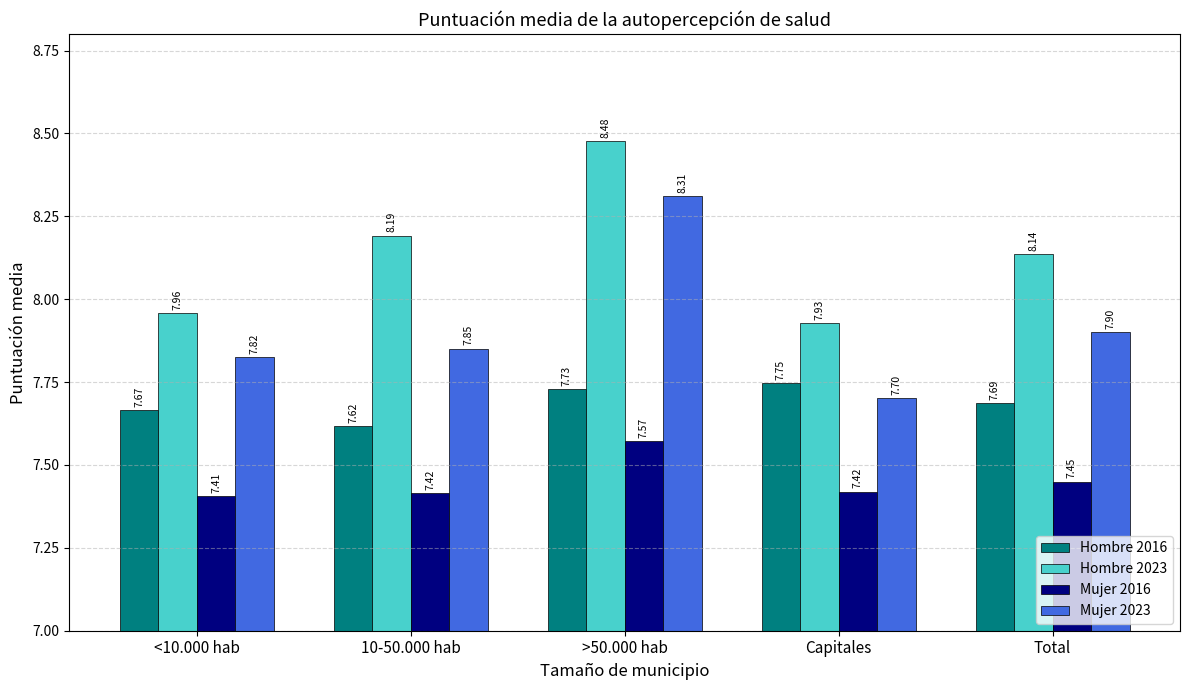

Count the Mujer 2016 values in the range 7 to 8.

5